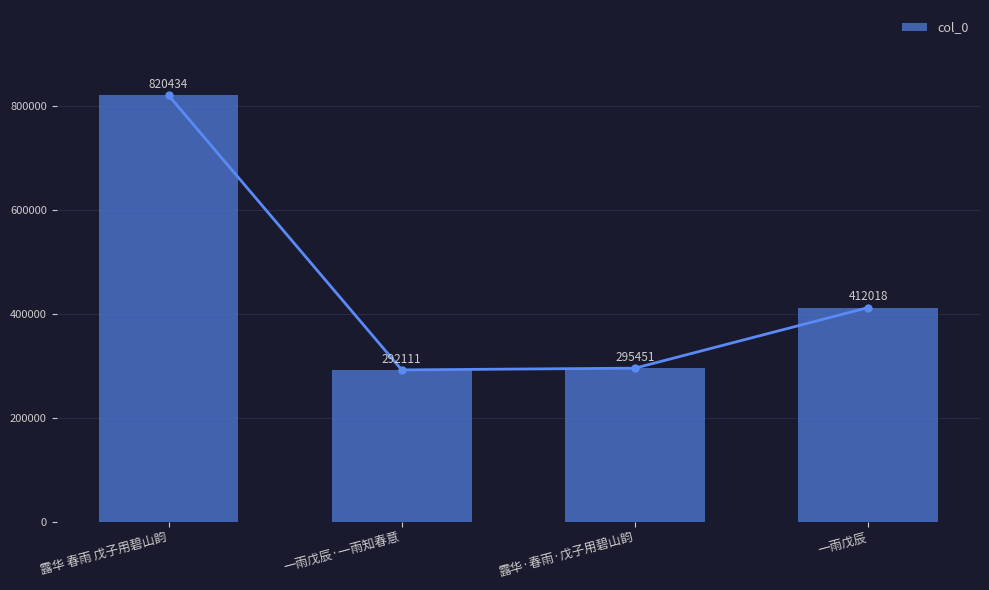

List the labels in order of value, largest first.

露华 春雨 戊子用碧山韵, 一雨戊辰, 露华·春雨·戊子用碧山韵, 一雨戊辰·一雨知春意